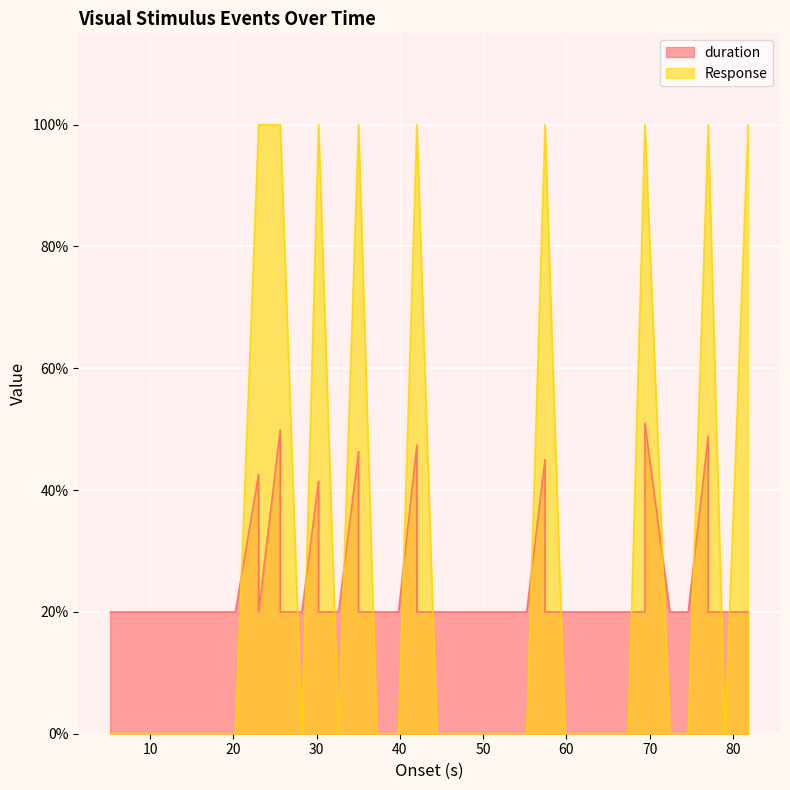

Which series has the largest range (max minus min)?

Response